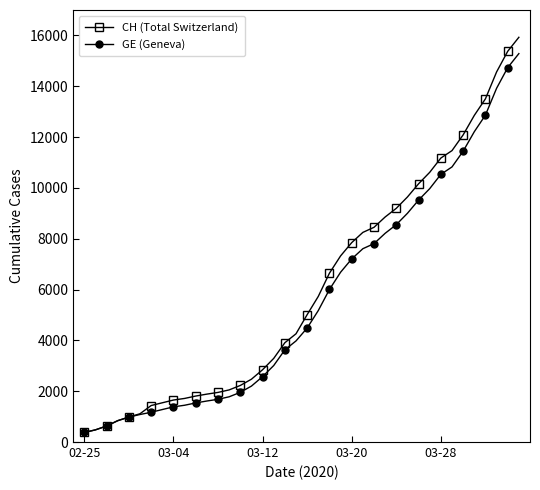

Which series has the largest range (max minus min)?

CH (Total Switzerland)